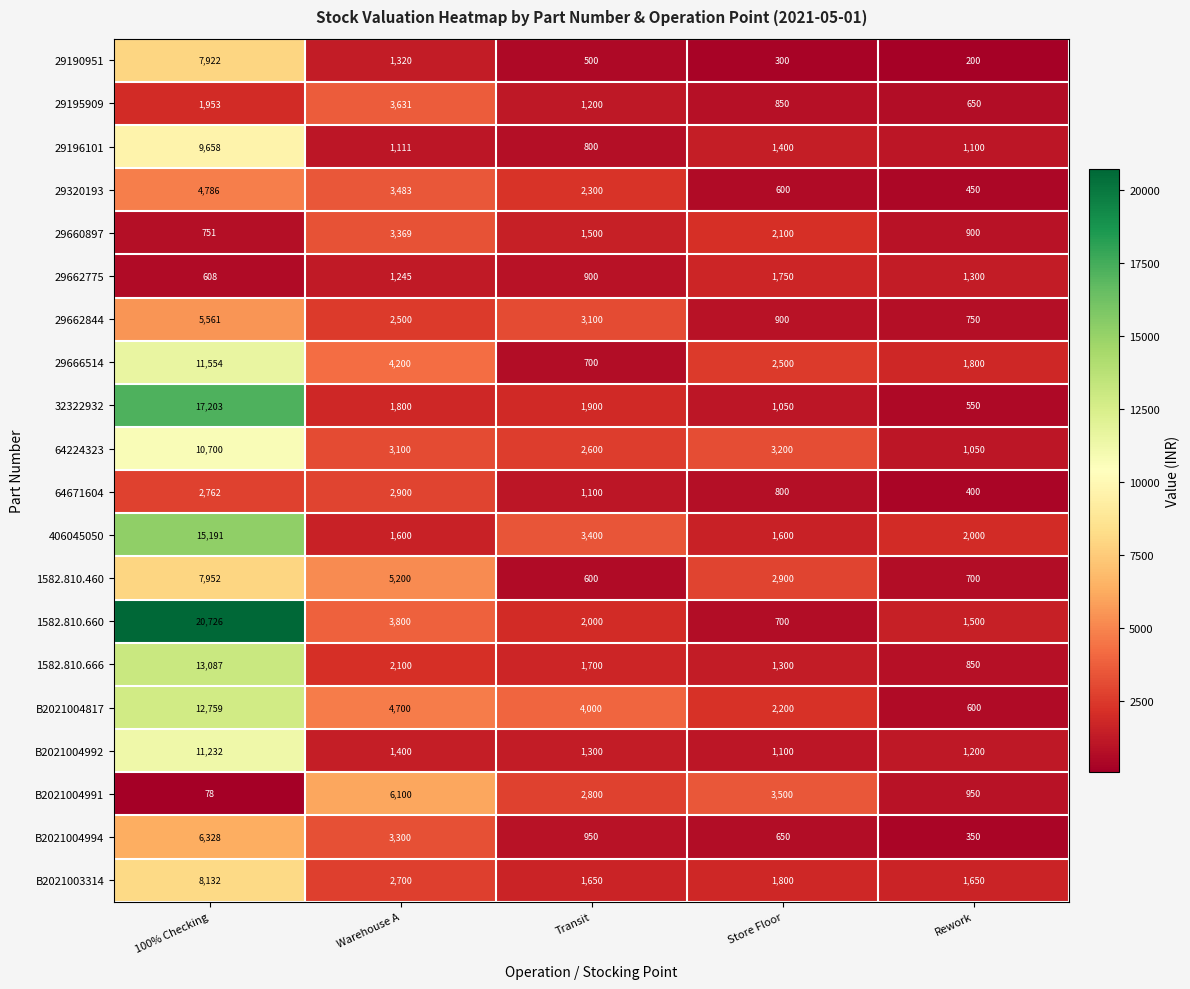

What is the difference between the maximum and minimum values in the 29195909 series?

2981